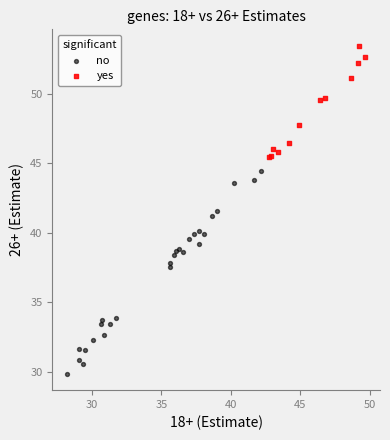

What are all the series names shown in the legend?

no, yes